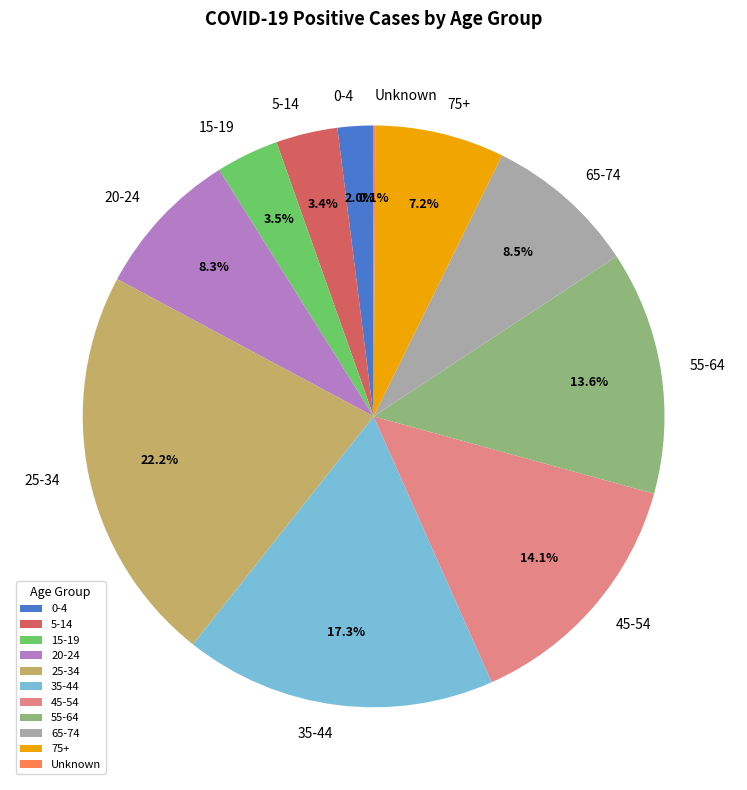

Approximately how many times larger is the value at 5-14 compared to 75+?

0.5